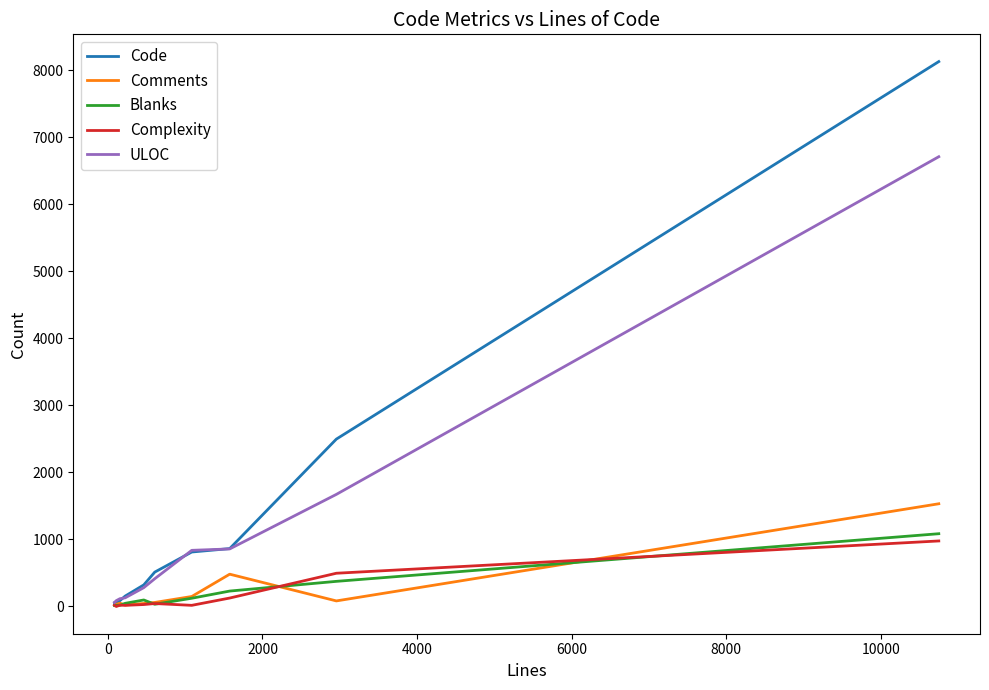

What is the maximum value shown in the chart?

8133